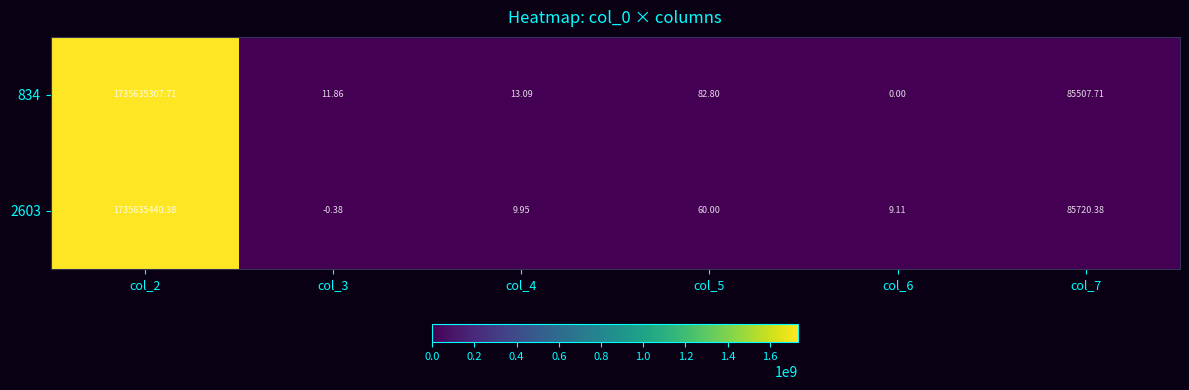

What is the total value across all series at col_6?

9.1